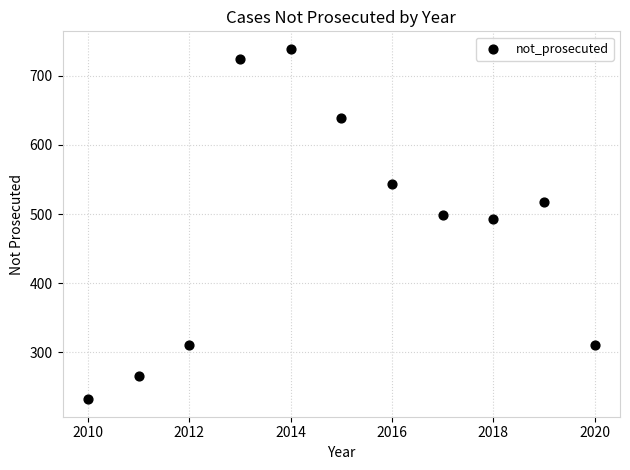

What is the range of X values (max minus min)?

10